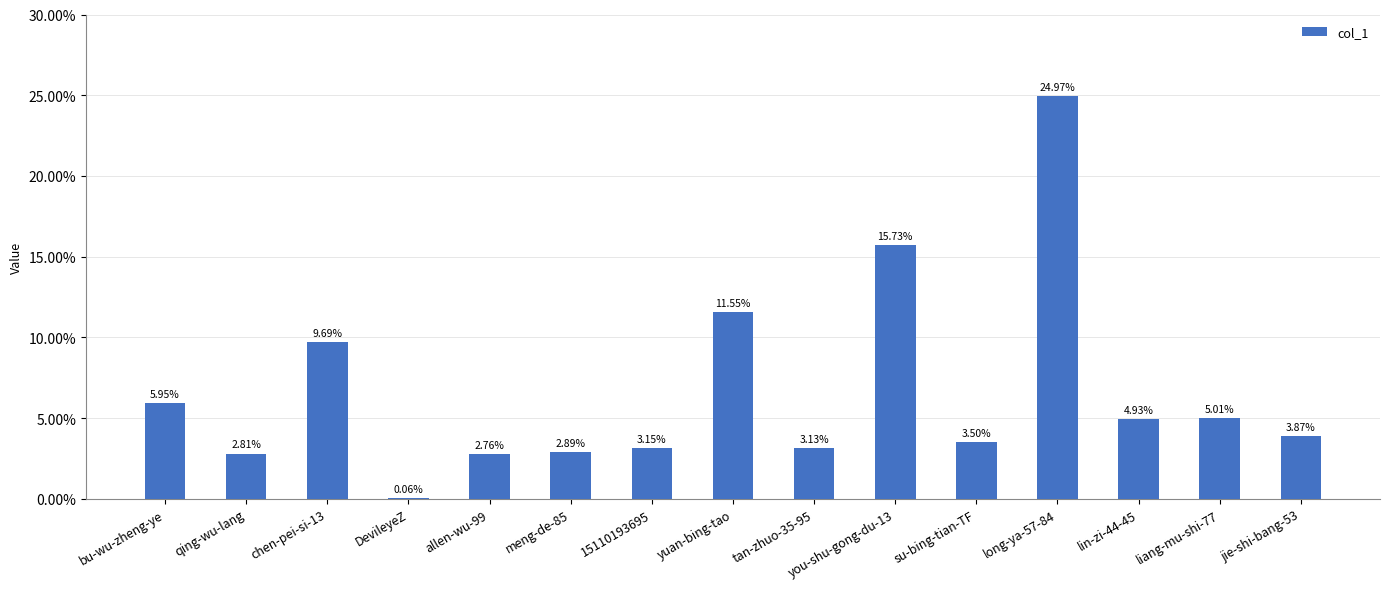

Where is the data nearest to the value 12?

yuan-bing-tao